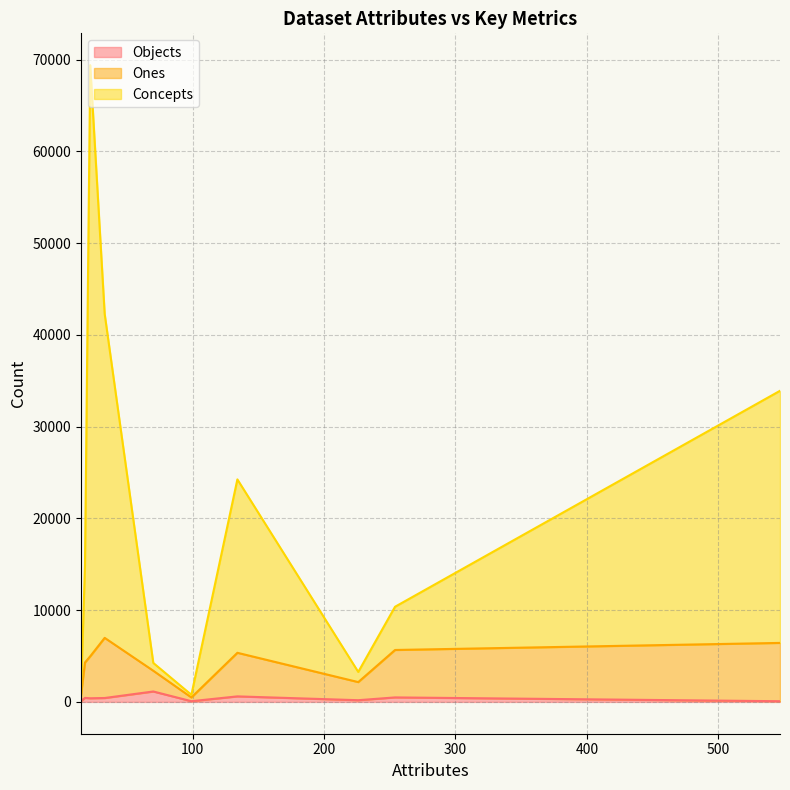

Is it true that Concepts equals 290 at 99?

True